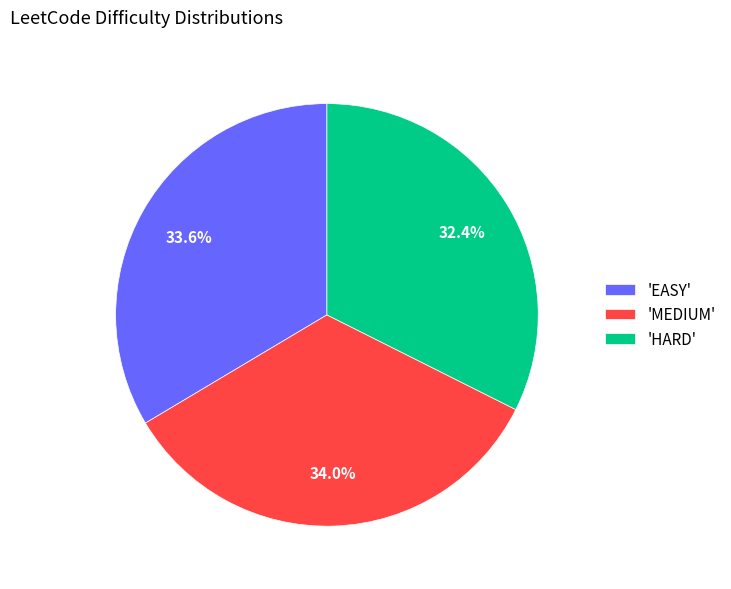

Which has a higher value, 'MEDIUM' or 'HARD'?

'MEDIUM'